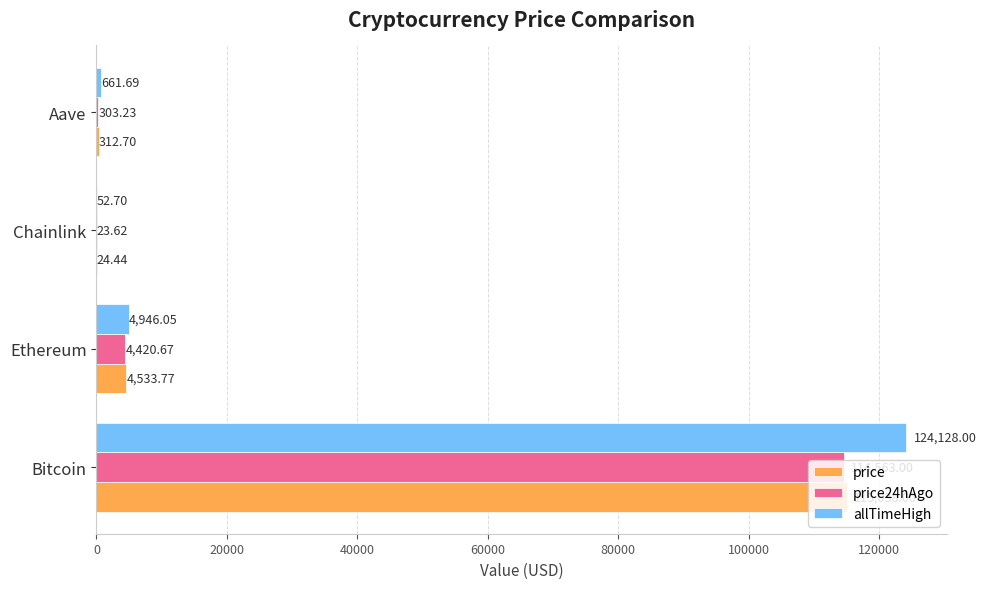

Is the value of price24hAgo at Chainlink greater than the value of allTimeHigh at Bitcoin?

No